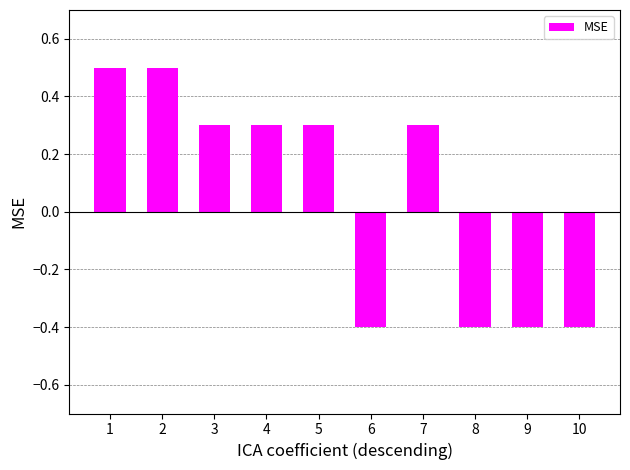

At which label does the data first exceed 0?

1